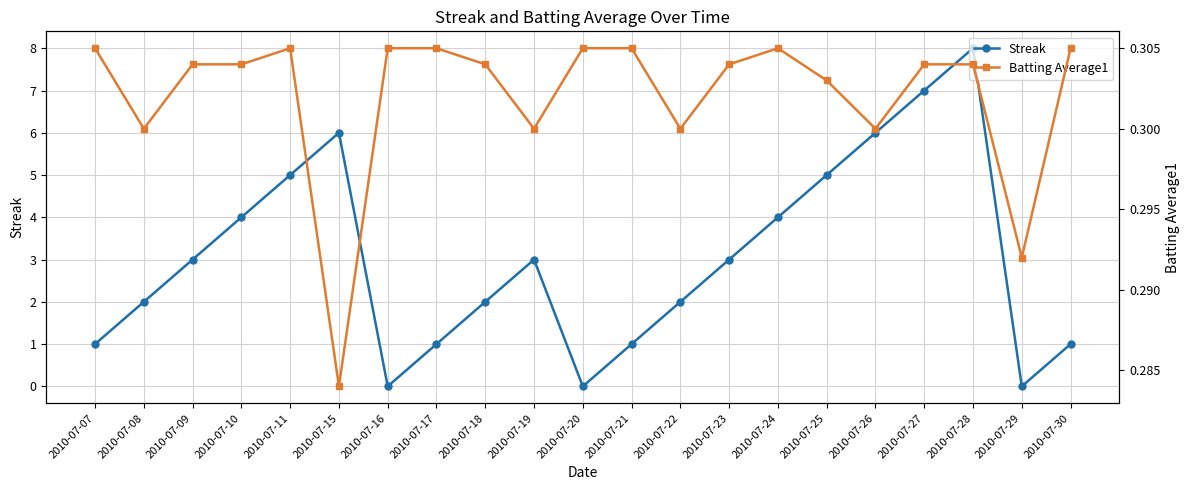

Between 2010-07-25 and 2010-07-28, which series saw the biggest shift?

Streak